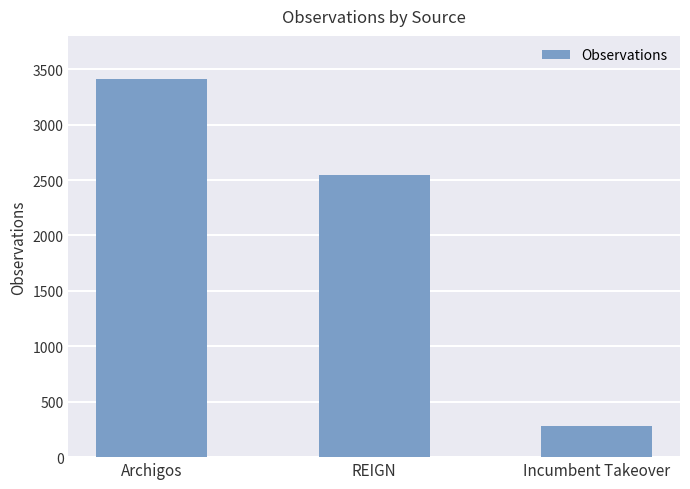

The value at Archigos is 4477. True or false?

False